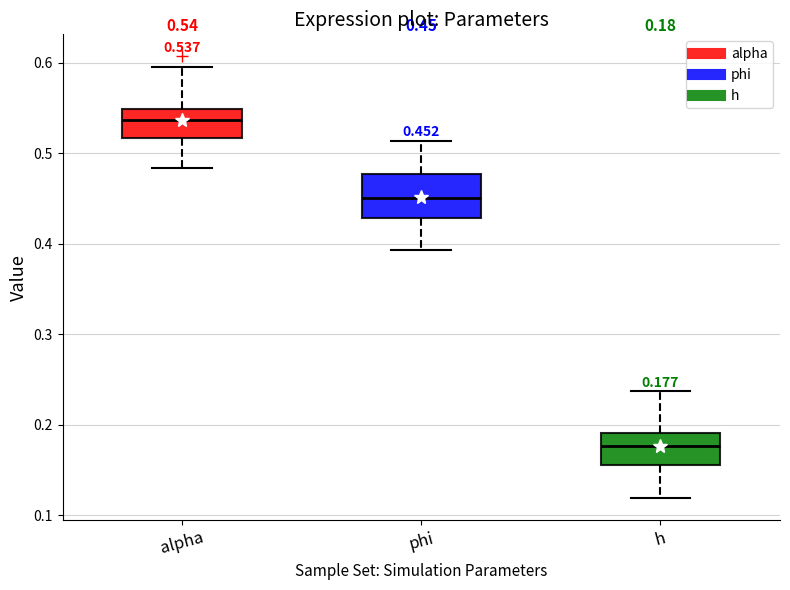

Which box has the highest median line?

alpha